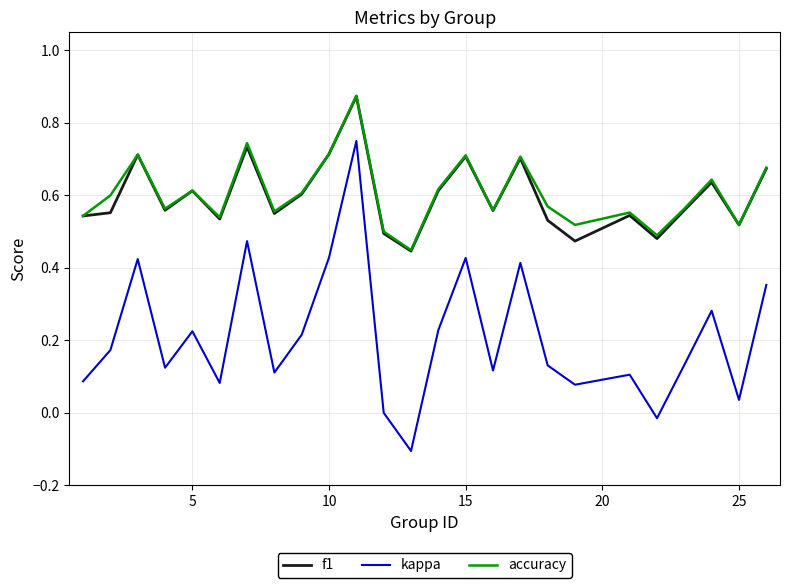

Which series has the largest range (max minus min)?

kappa